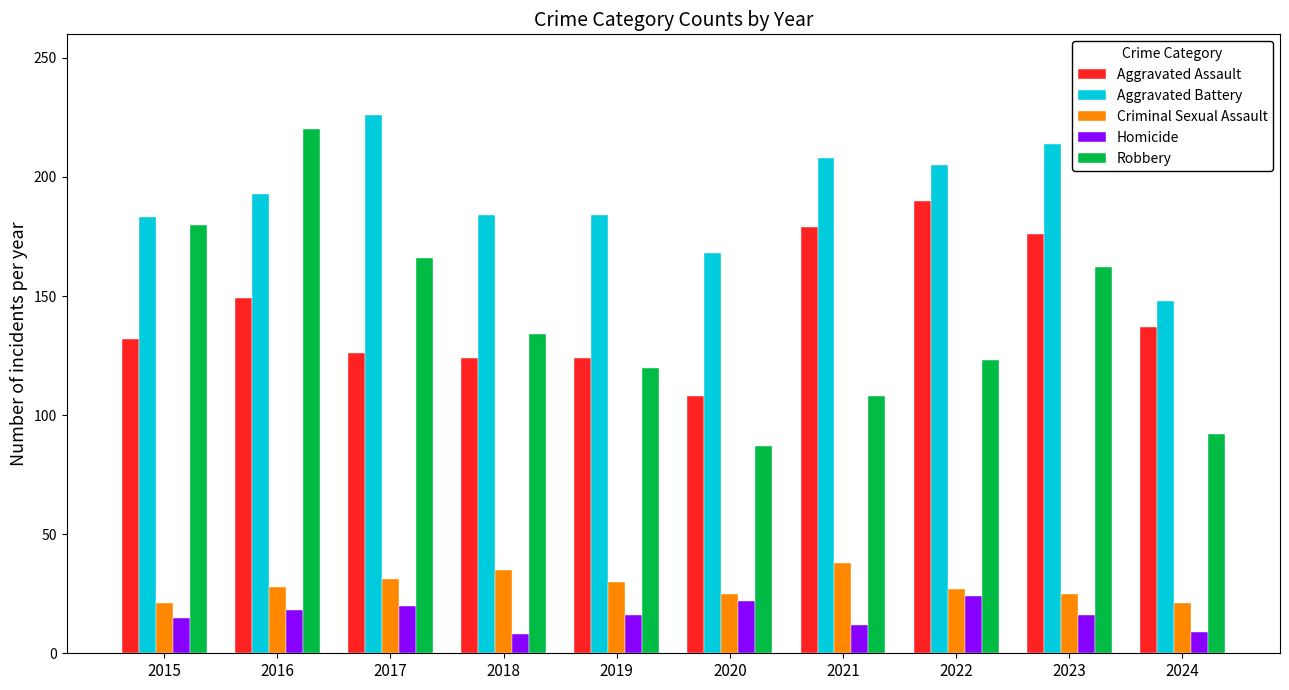

Are the bars horizontal?

No